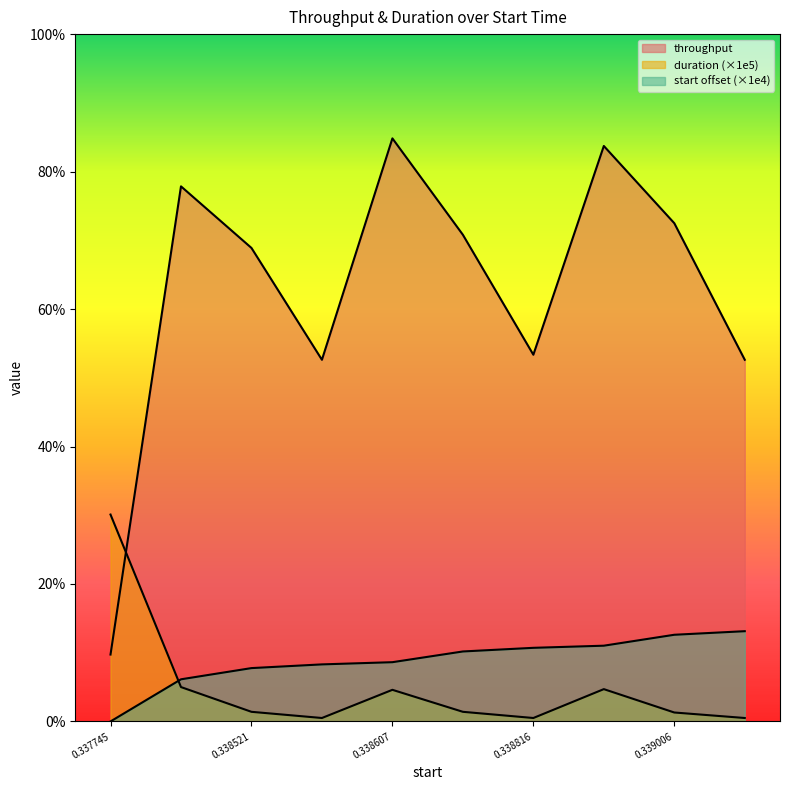

Reading left to right, list all the values displayed in this chart.

throughput: 9.7	77.8	68.9	52.6	84.8	70.8	53.4	83.7	72.5	52.6
duration: 30.1	5.0	1.4	0.5	4.6	1.4	0.5	4.7	1.3	0.5
start: 0.0	6.1	7.8	8.3	8.6	10.2	10.7	11.0	12.6	13.1